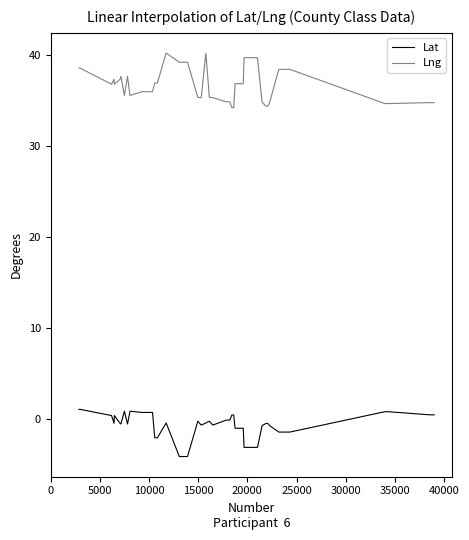

Which series has the largest total across all categories?

Lng